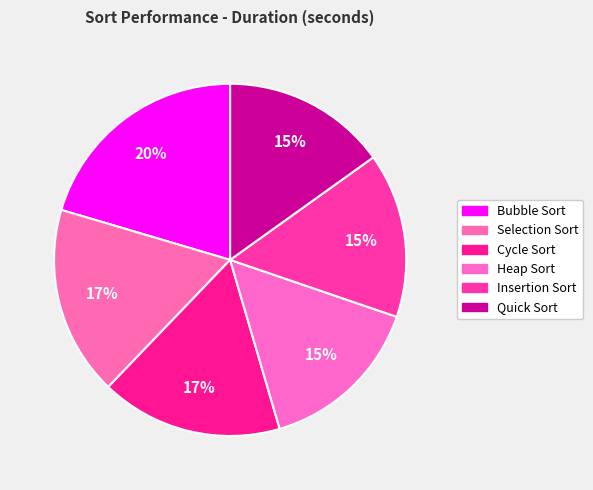

What is the total percentage of Selection Sort and Quick Sort?

32.5%